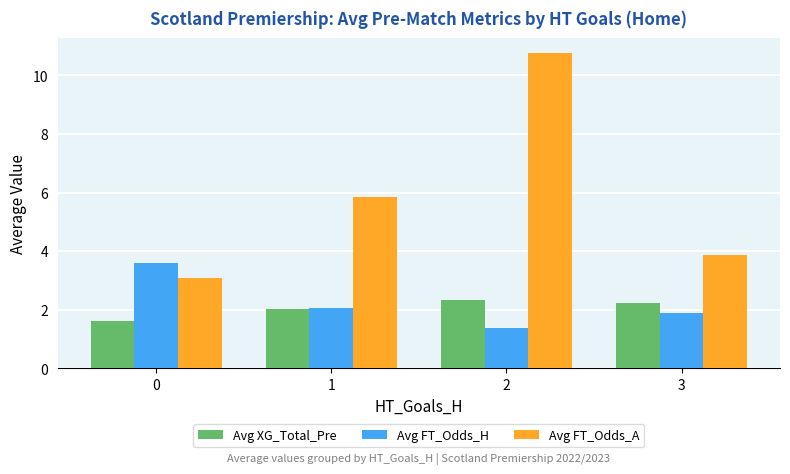

Which series has the widest spread of values?

Avg FT_Odds_A